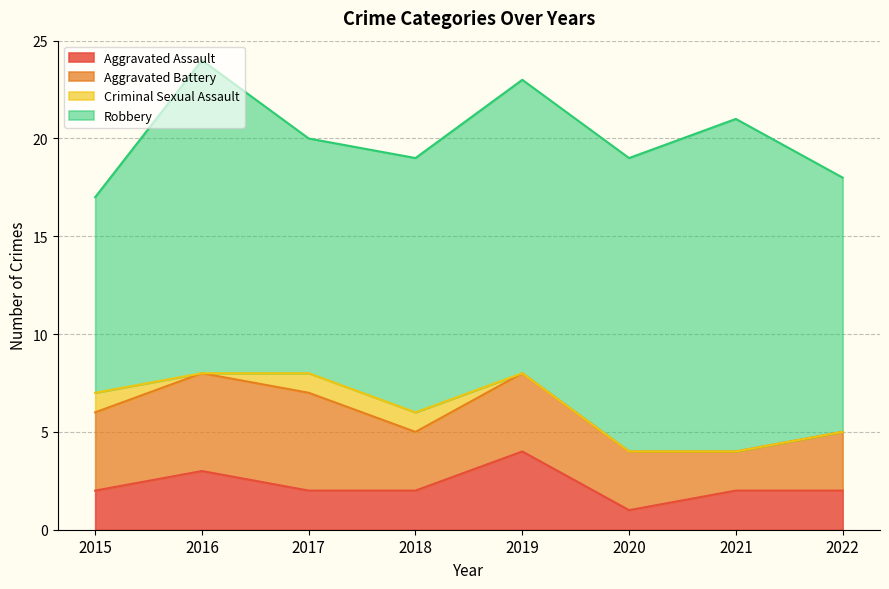

What is the maximum value for Robbery?

17